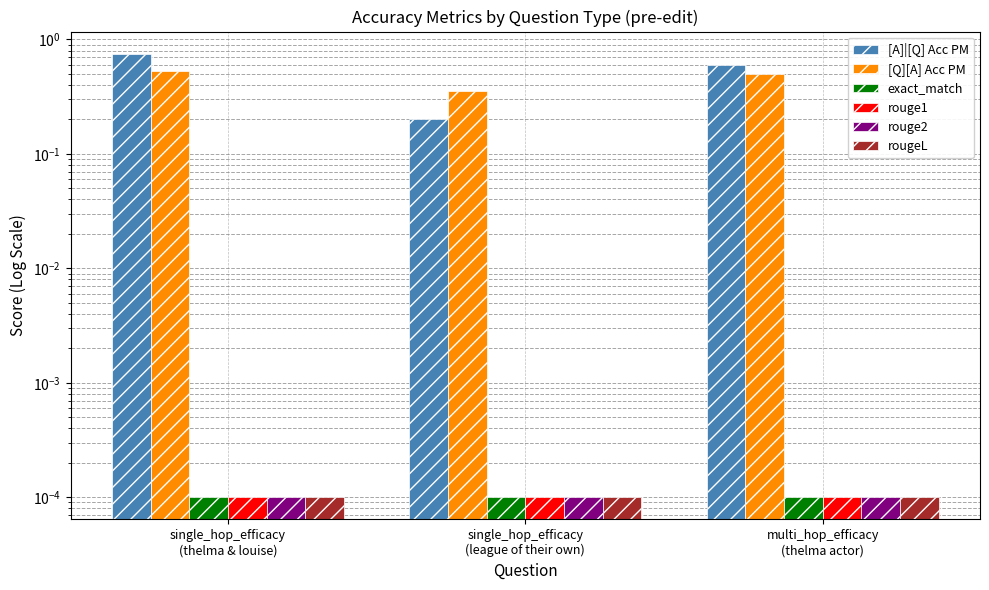

Reading left to right, transcribe all the data shown in this chart.

[A]|[Q] Acc PM: 0.8	0.2	0.6
[Q][A] Acc PM: 0.5	0.4	0.5
exact_match: 0.0	0.0	0.0
rouge1: 0.0	0.0	0.0
rouge2: 0.0	0.0	0.0
rougeL: 0.0	0.0	0.0